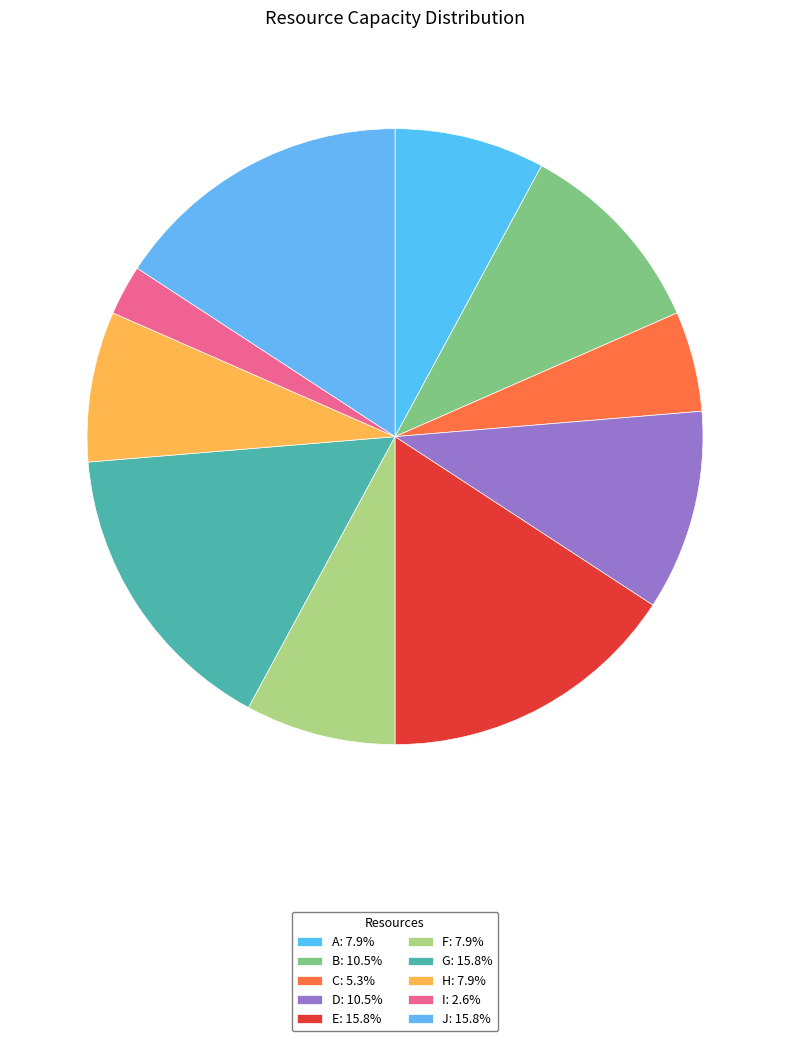

How many segments does this pie chart have?

10